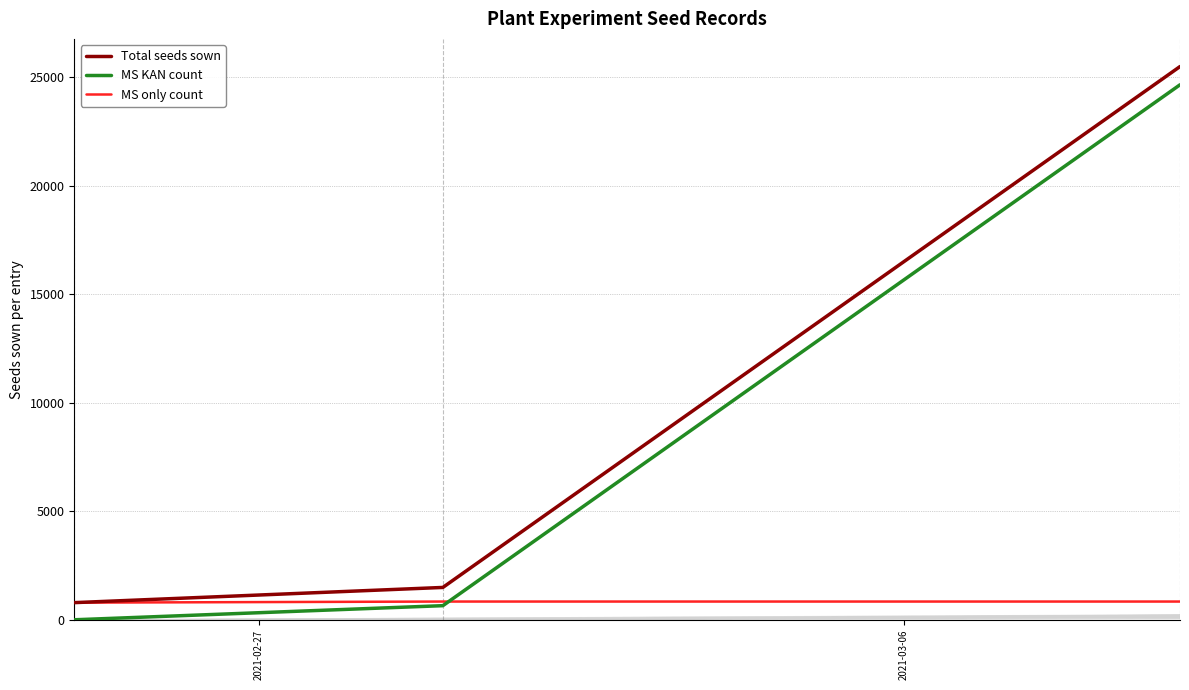

Which series has the largest range (max minus min)?

Total seeds sown